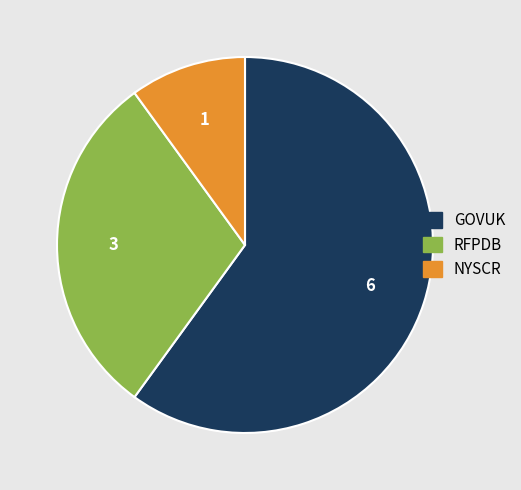

Rank the categories by value from highest to lowest.

GOVUK, RFPDB, NYSCR